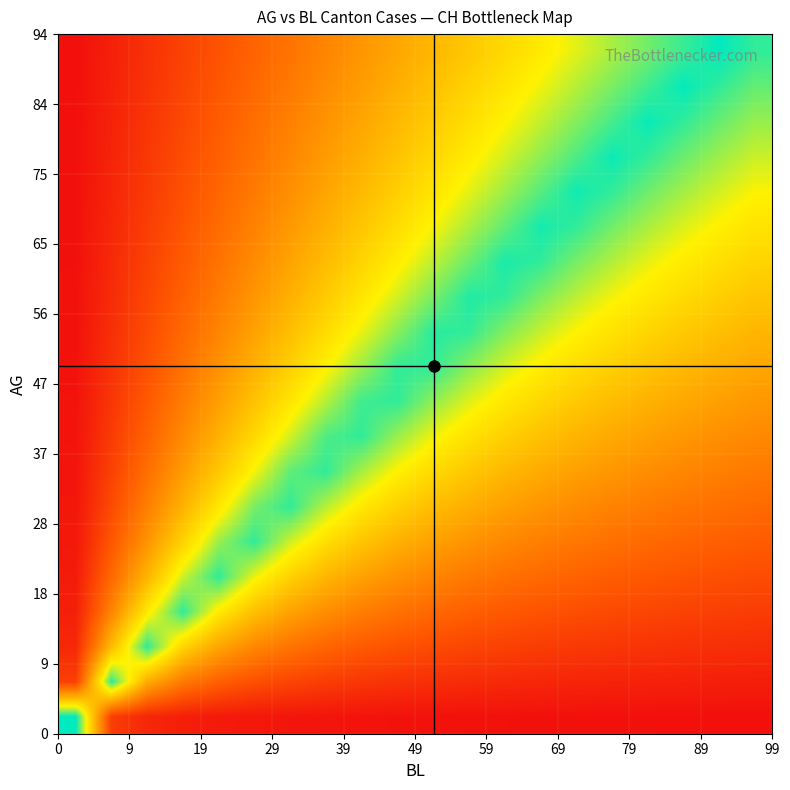

At how many categories does at least one series exceed 0?

20